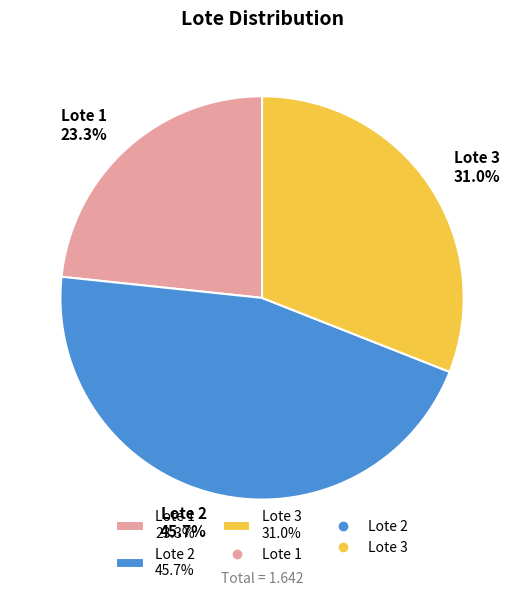

Do Lote 3 and Lote 2 together represent more than half of the pie?

Yes